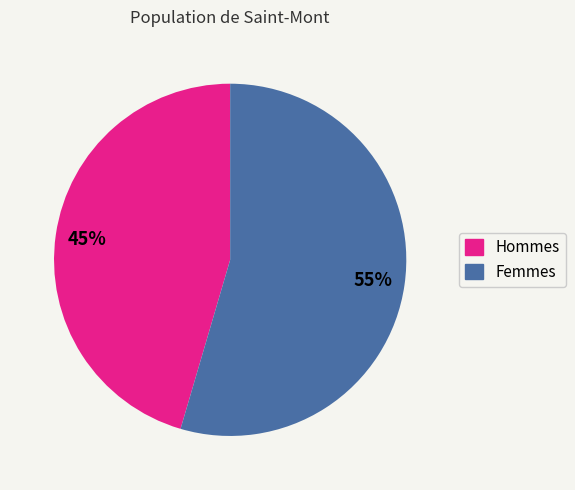

Does any single category account for the majority?

Yes